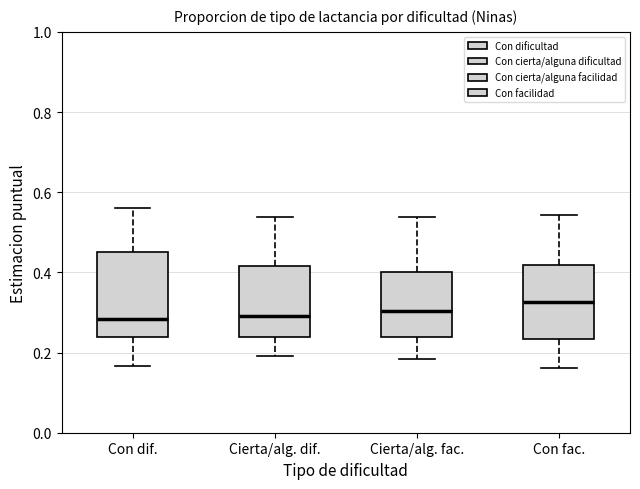

Reading left to right, read every box against the y-axis: the position of its median line, the range the box covers, and the ends of its whiskers. The values are not printed on the chart, so give them approximately, as read against the axis.

Con dif.: median 0.28, box 0.24 to 0.46, whiskers 0.16 to 0.56
Cierta/alg. dif.: median 0.30, box 0.24 to 0.42, whiskers 0.20 to 0.54
Cierta/alg. fac.: median 0.30, box 0.24 to 0.40, whiskers 0.18 to 0.54
Con fac.: median 0.32, box 0.24 to 0.42, whiskers 0.16 to 0.54